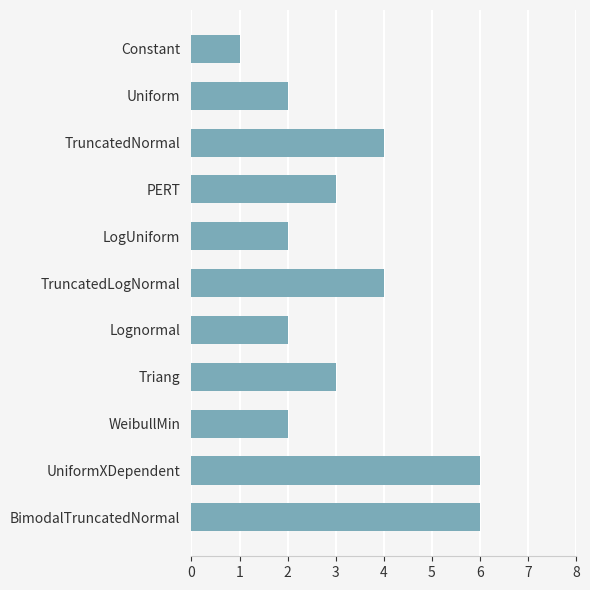

What is the difference between the second highest and second lowest values?

4